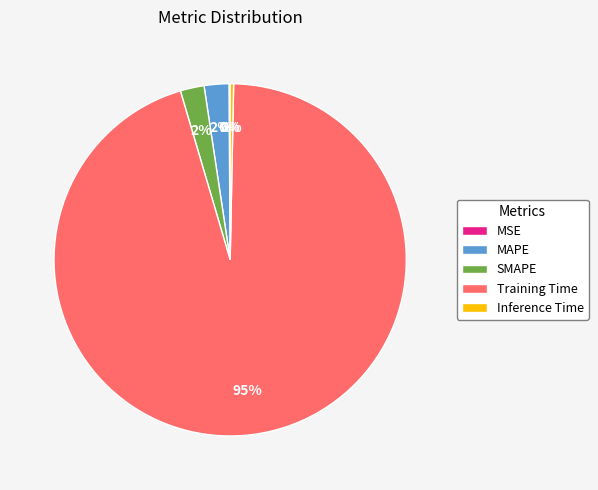

To the nearest percent, what is the average slice percentage?

20%